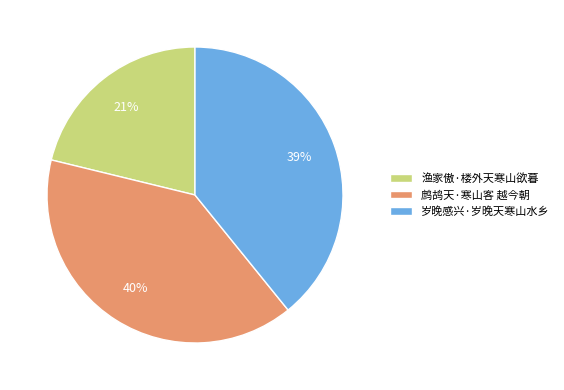

Is there a majority slice in this chart?

No